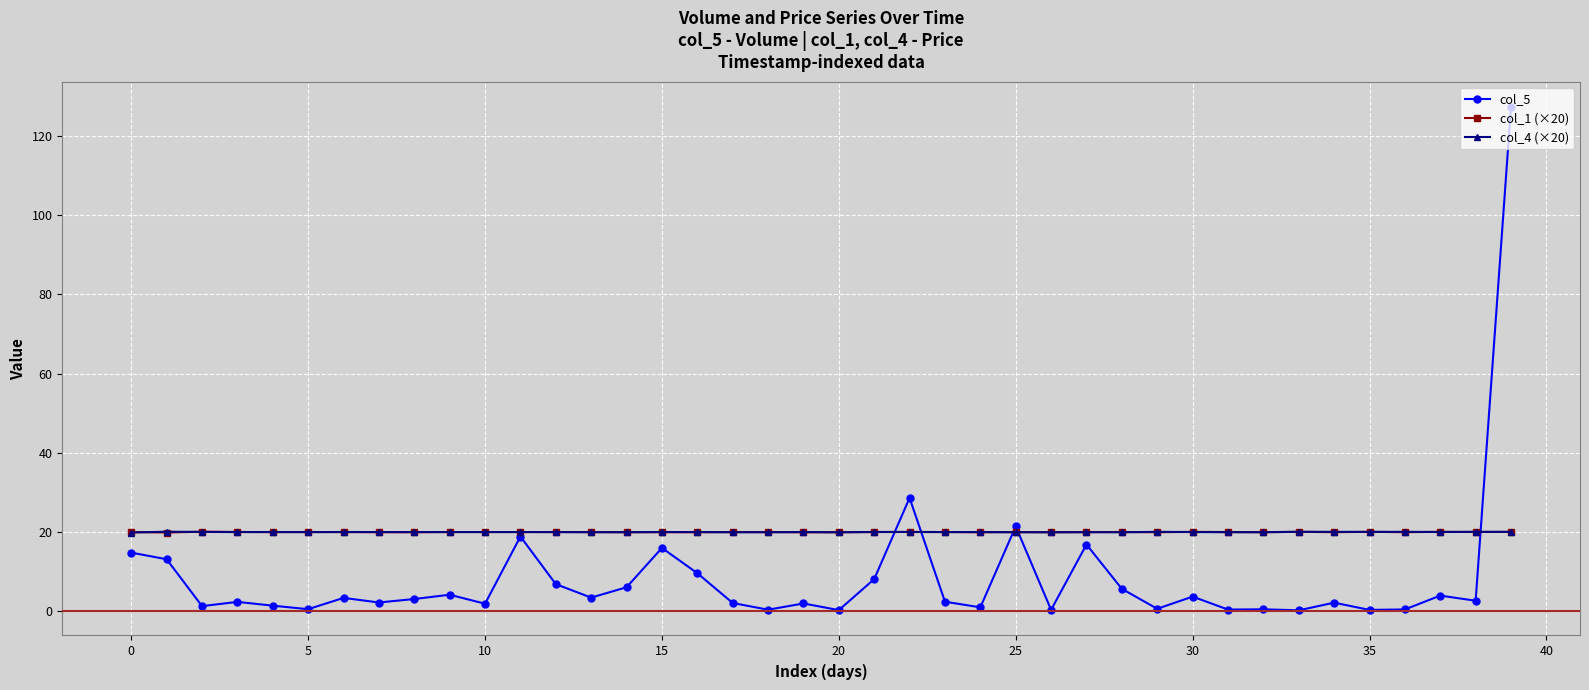

What are all the series names shown in the legend?

col_5, col_1 (×20), col_4 (×20)